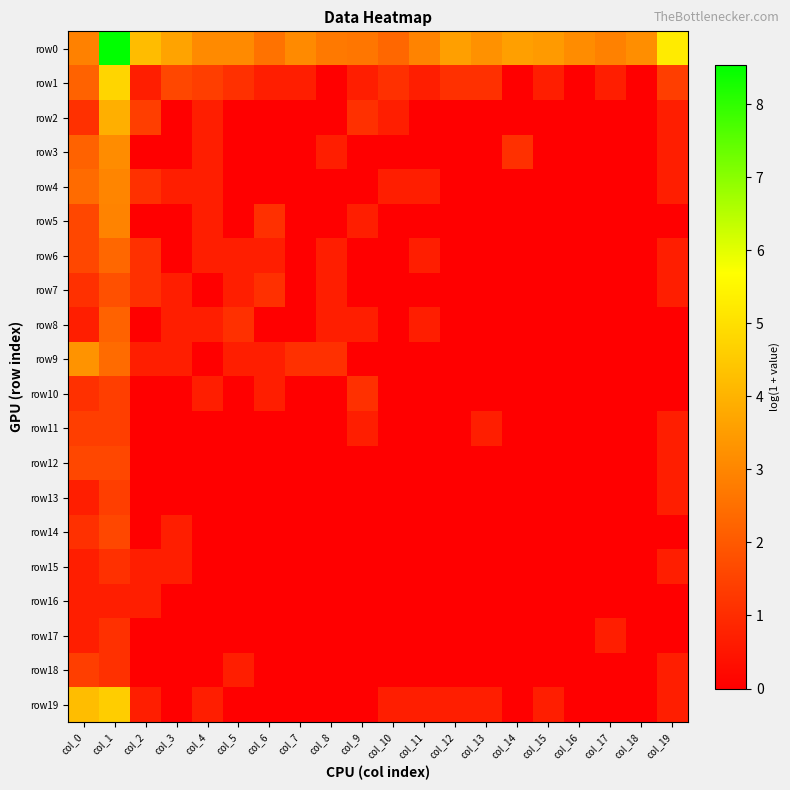

Which series has the widest spread of values?

row0